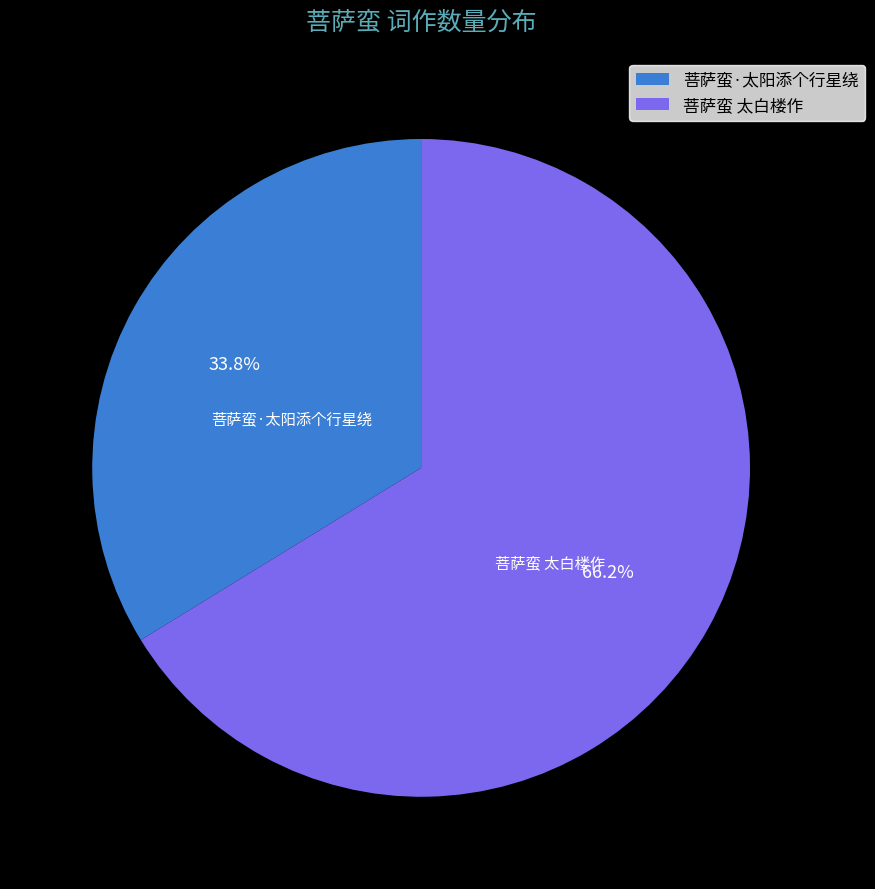

What is the smallest slice in the pie chart?

菩萨蛮·太阳添个行星绕